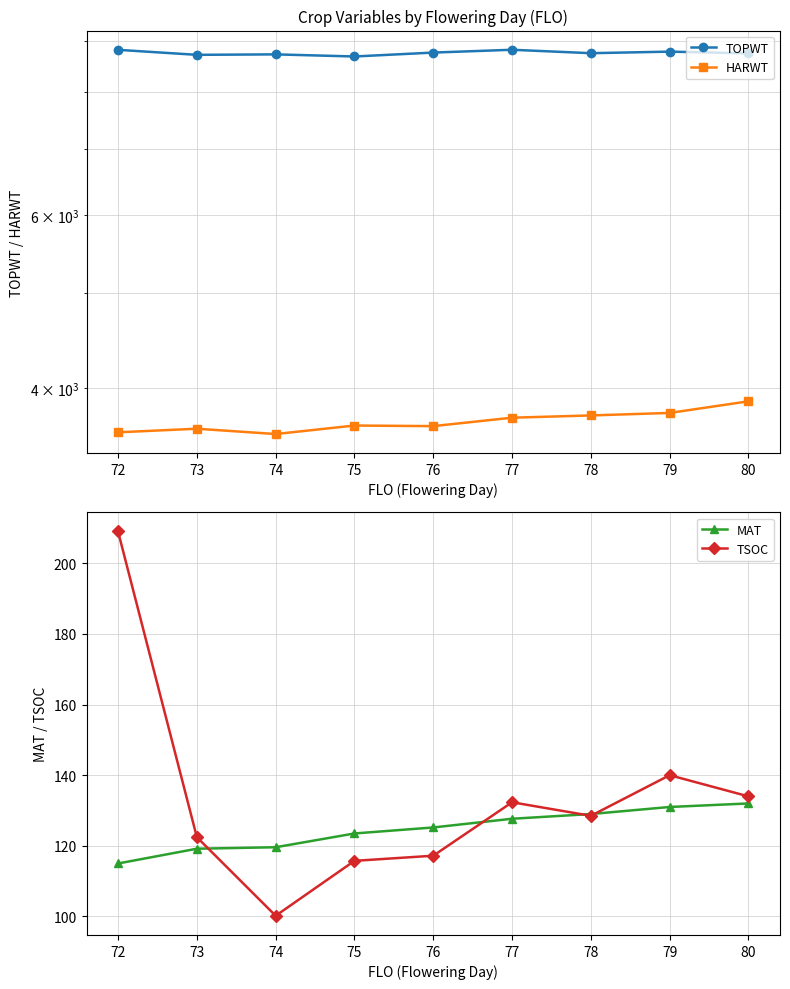

What is the difference between the HARWT values at 78 and 72?

145.0